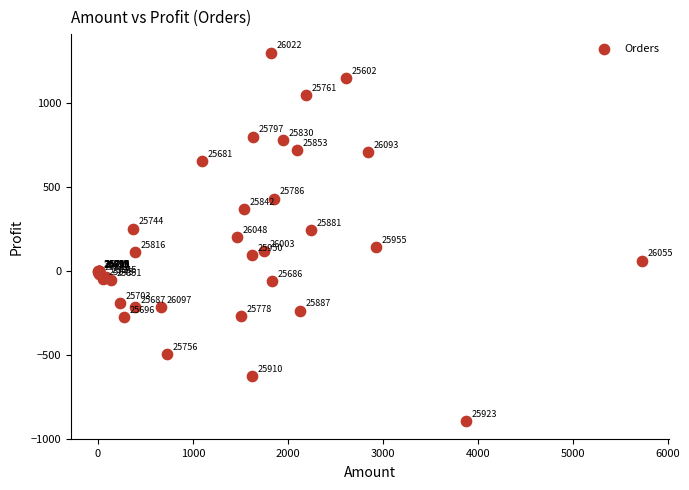

What Y value in the scatter plot is closest to 206?

202